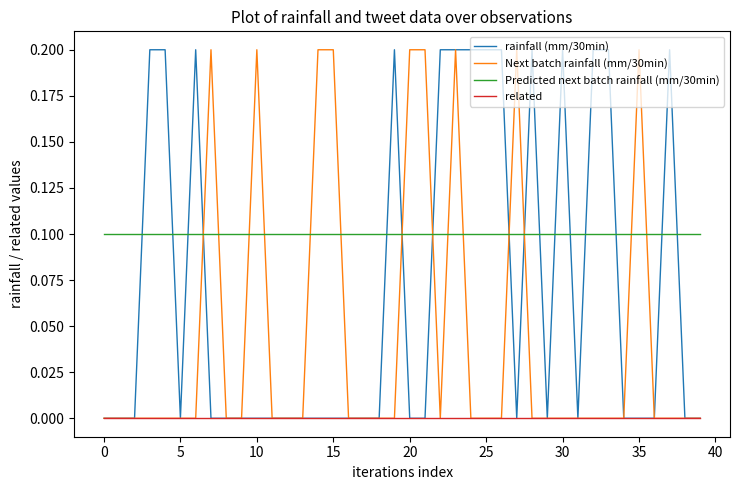

True or false: related and Predicted next batch rainfall (mm/30min) intersect in this chart.

False